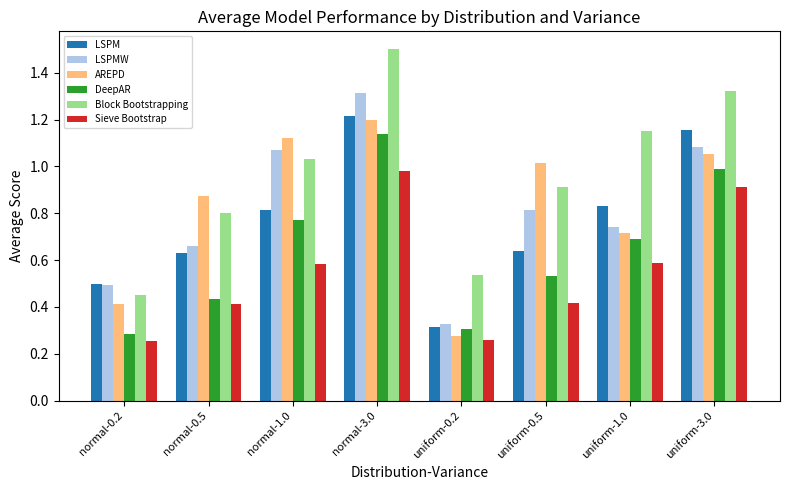

Rank the series by their maximum value, from highest to lowest.

Block Bootstrapping, LSPMW, LSPM, AREPD, DeepAR, Sieve Bootstrap